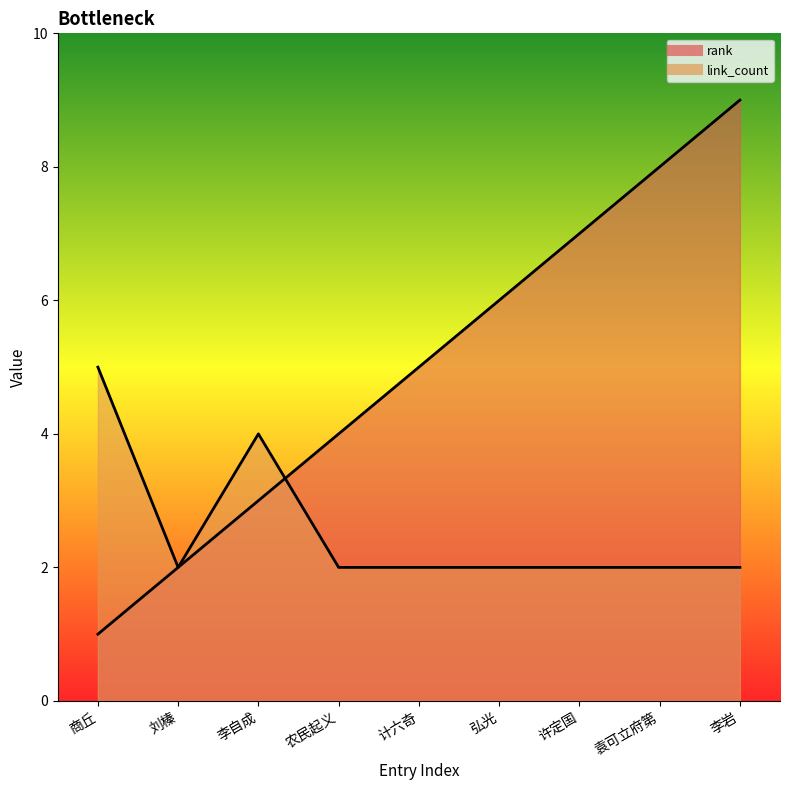

How many categories are shown in the chart?

9